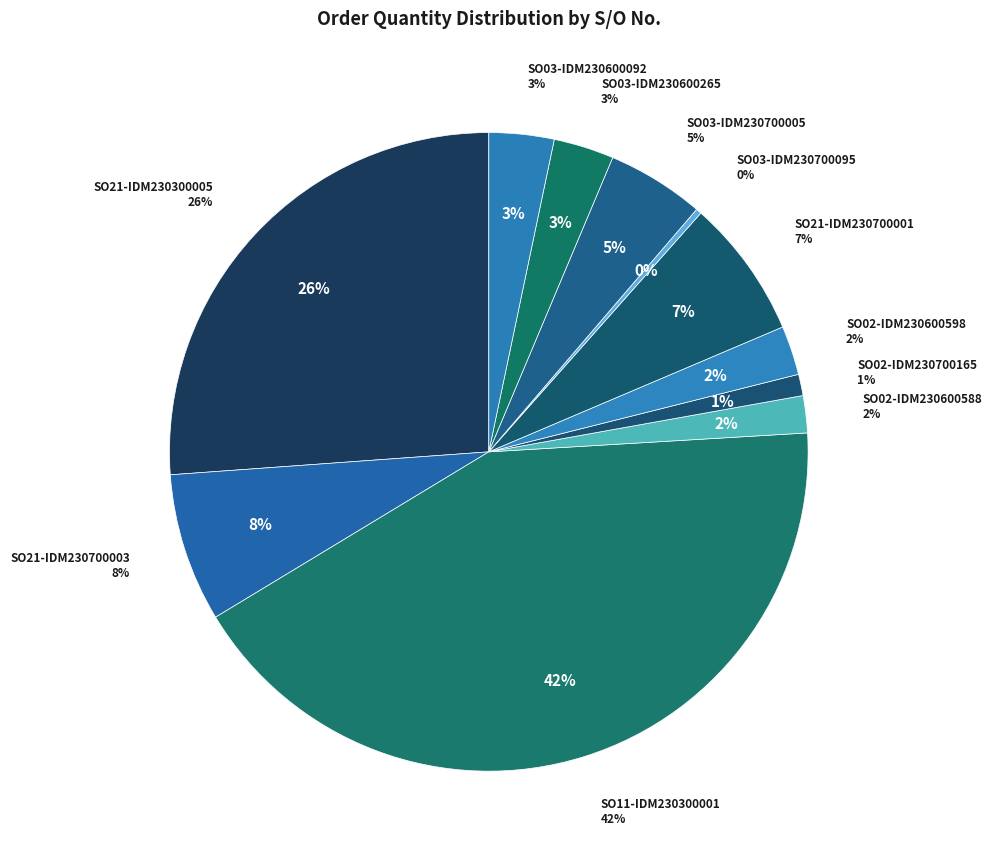

Between SO21-IDM230300005 and SO03-IDM230600265, which is larger?

SO21-IDM230300005